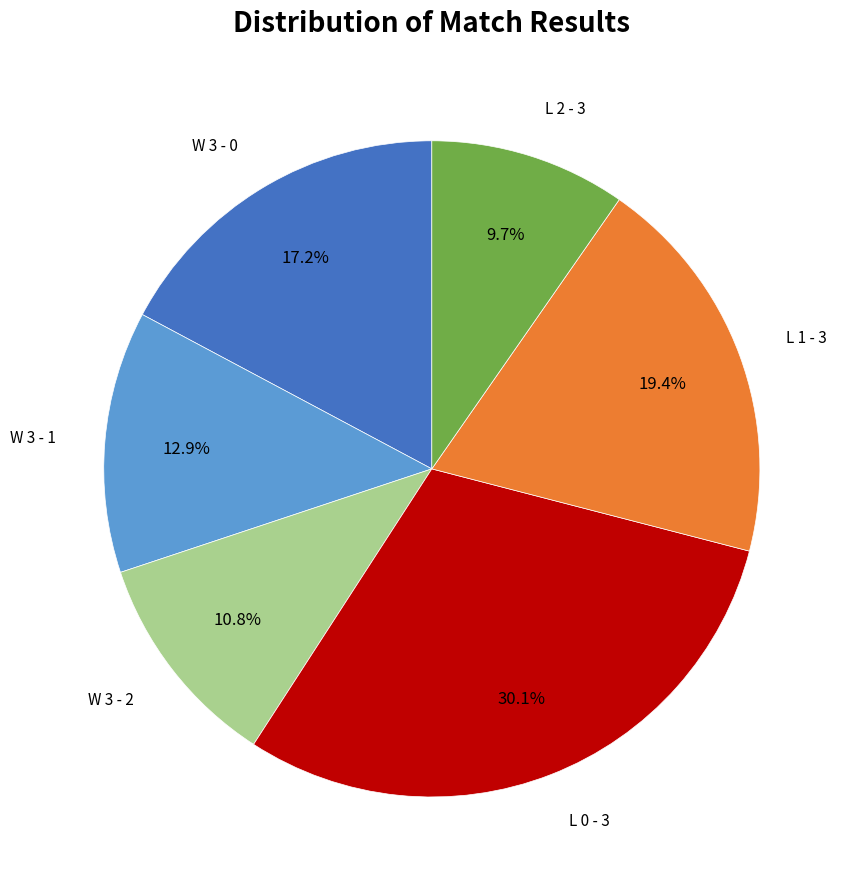

To the nearest percent, what is the difference between the largest and smallest slice percentages?

20%